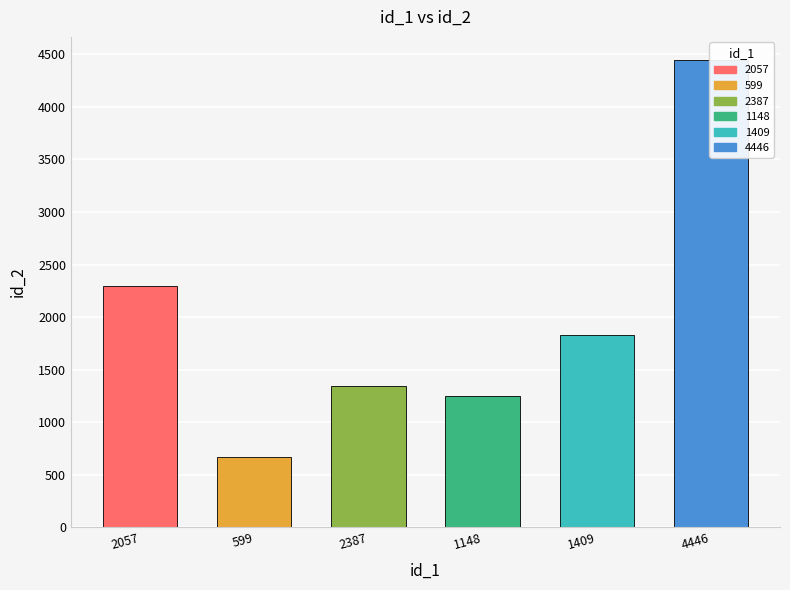

The chart shows a value of 506 at 2057. True or false?

False